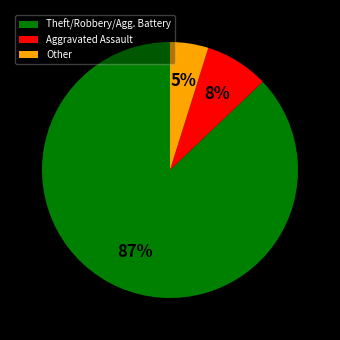

To the nearest percent, what is the difference between the Other and Theft/Robbery/Agg. Battery slice percentages?

82%